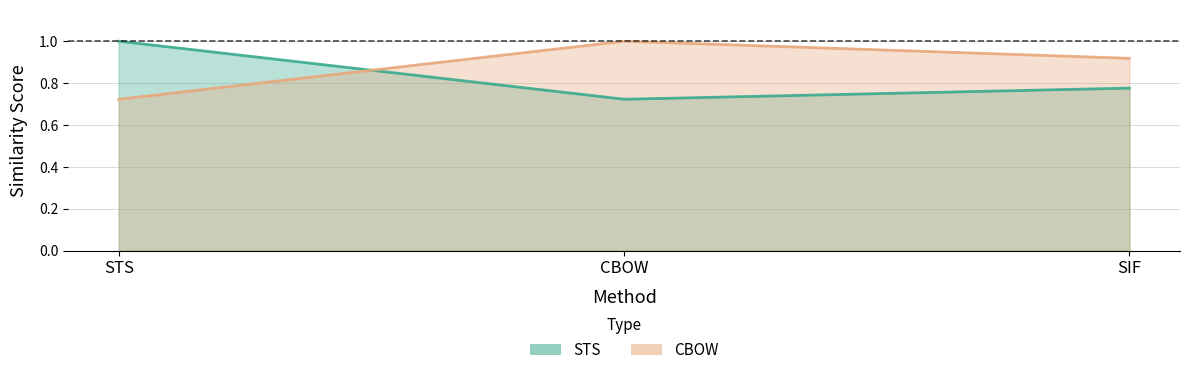

Reading left to right, extract all data points from this chart.

STS: STS=1.0	CBOW=0.7	SIF=0.8
CBOW: STS=0.7	CBOW=1.0	SIF=0.9